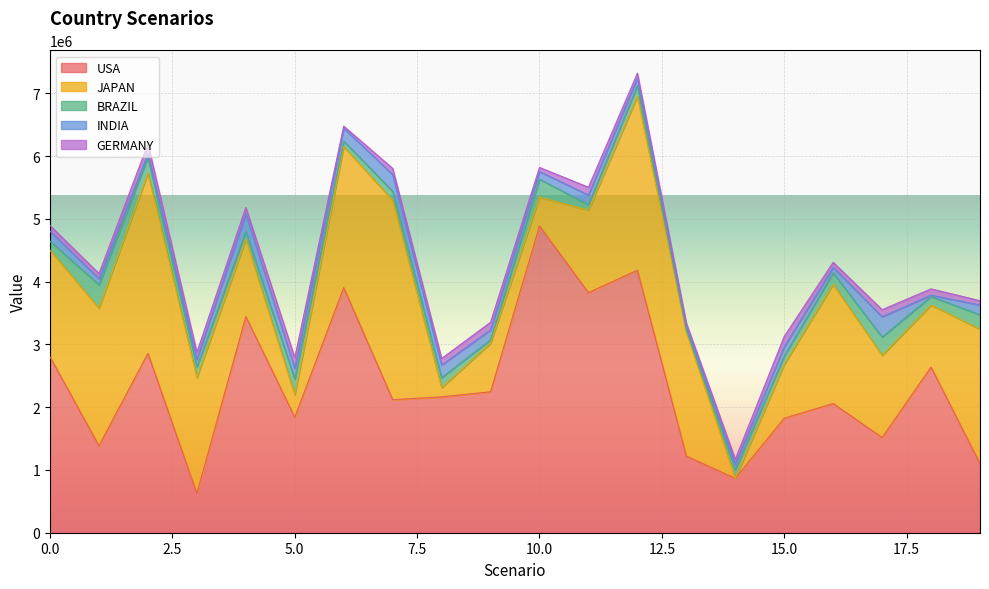

True or false: GERMANY and INDIA intersect in this chart.

True